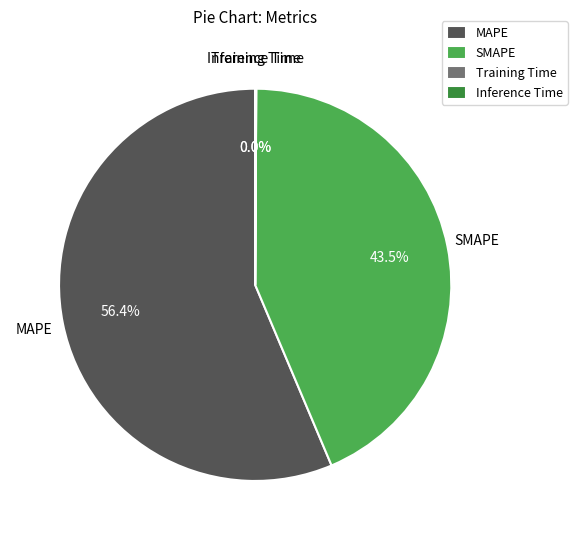

Which slice is the largest?

MAPE